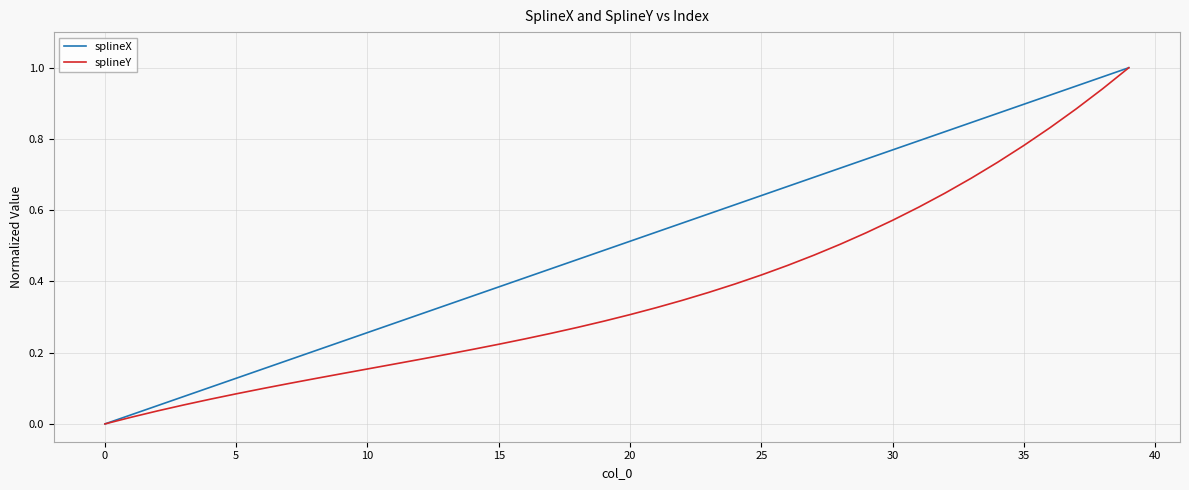

Which series has the largest total across all categories?

splineX